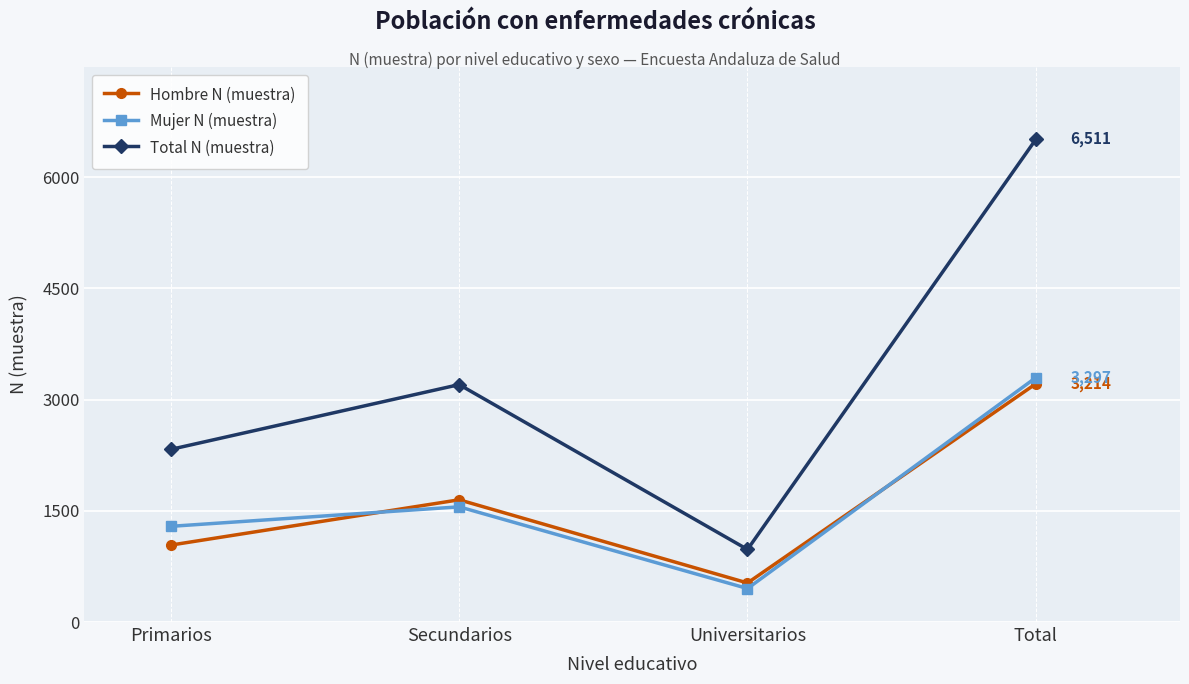

What are all the series names shown in the legend?

Hombre N (muestra), Mujer N (muestra), Total N (muestra)